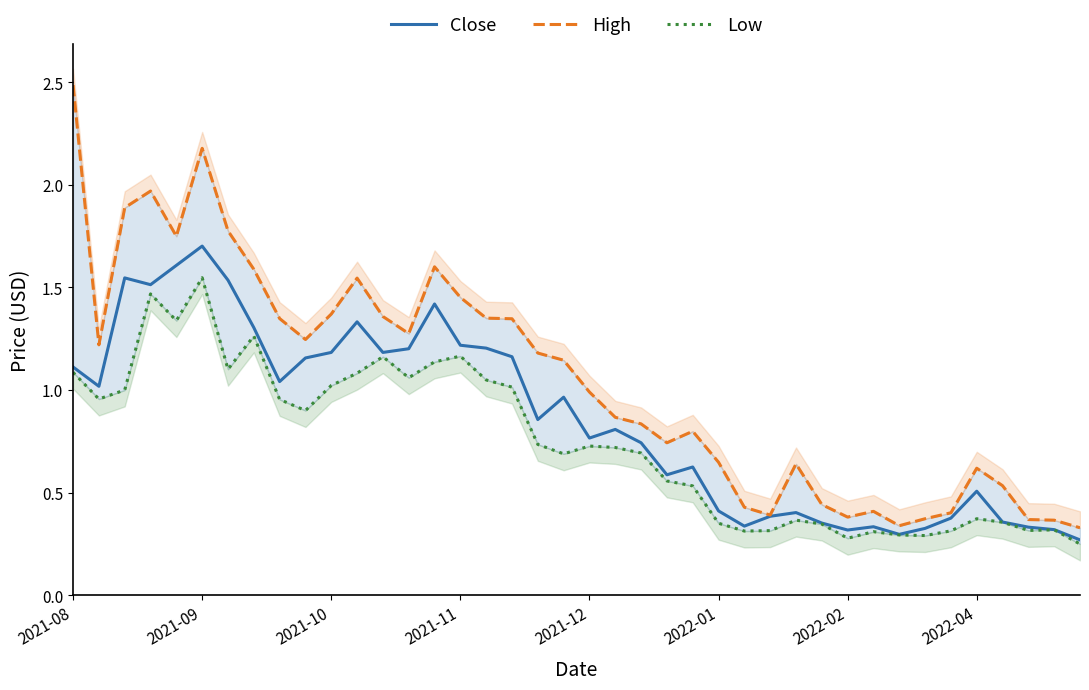

True or false: Close has more than 1 points higher than both neighbors.

True